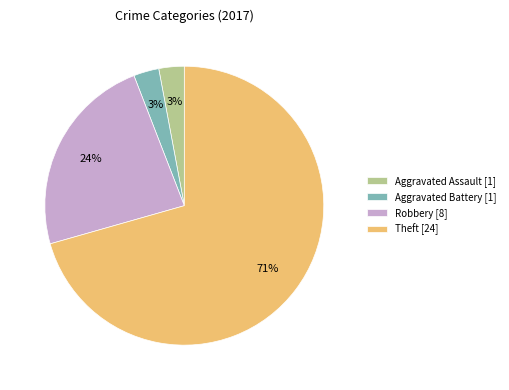

Combined, do Aggravated Battery and Theft account for over 50%?

Yes